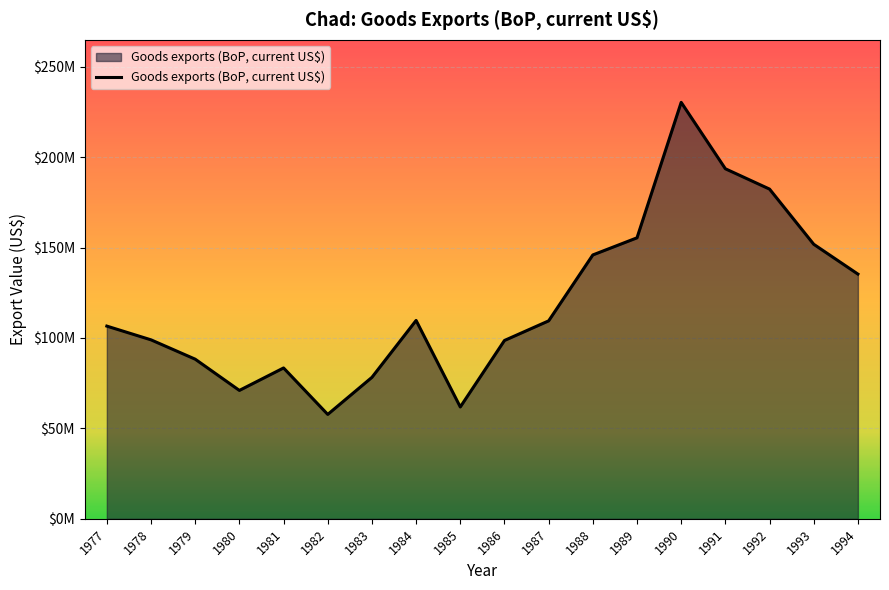

What is the change in value from 1986 to 1989?

+56761795.0